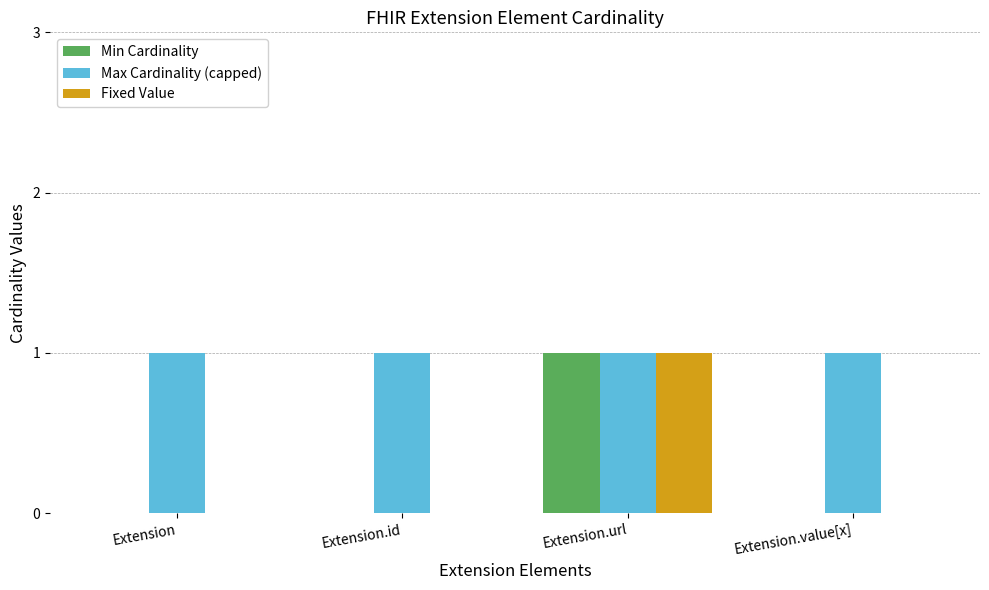

Which series has the largest total across all categories?

Max Cardinality (capped)